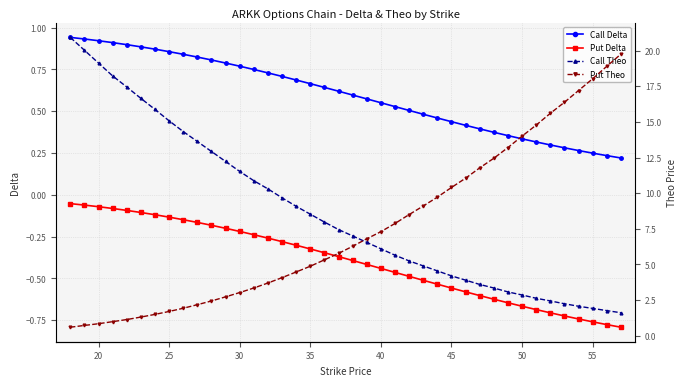

What is the average value of the Call Theo series?

8.7